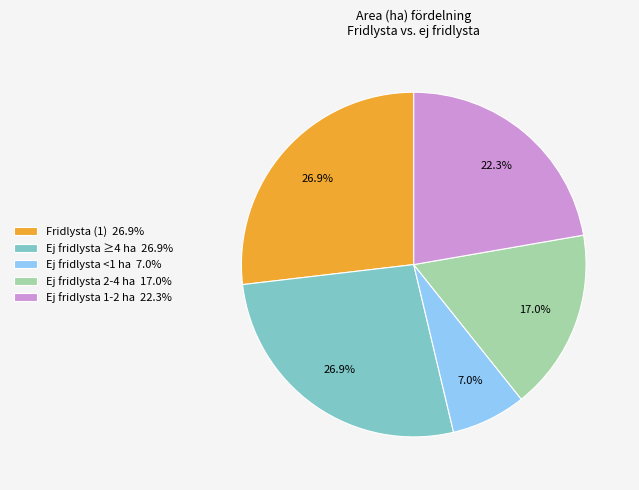

Is there any slice that represents more than half of the pie?

No